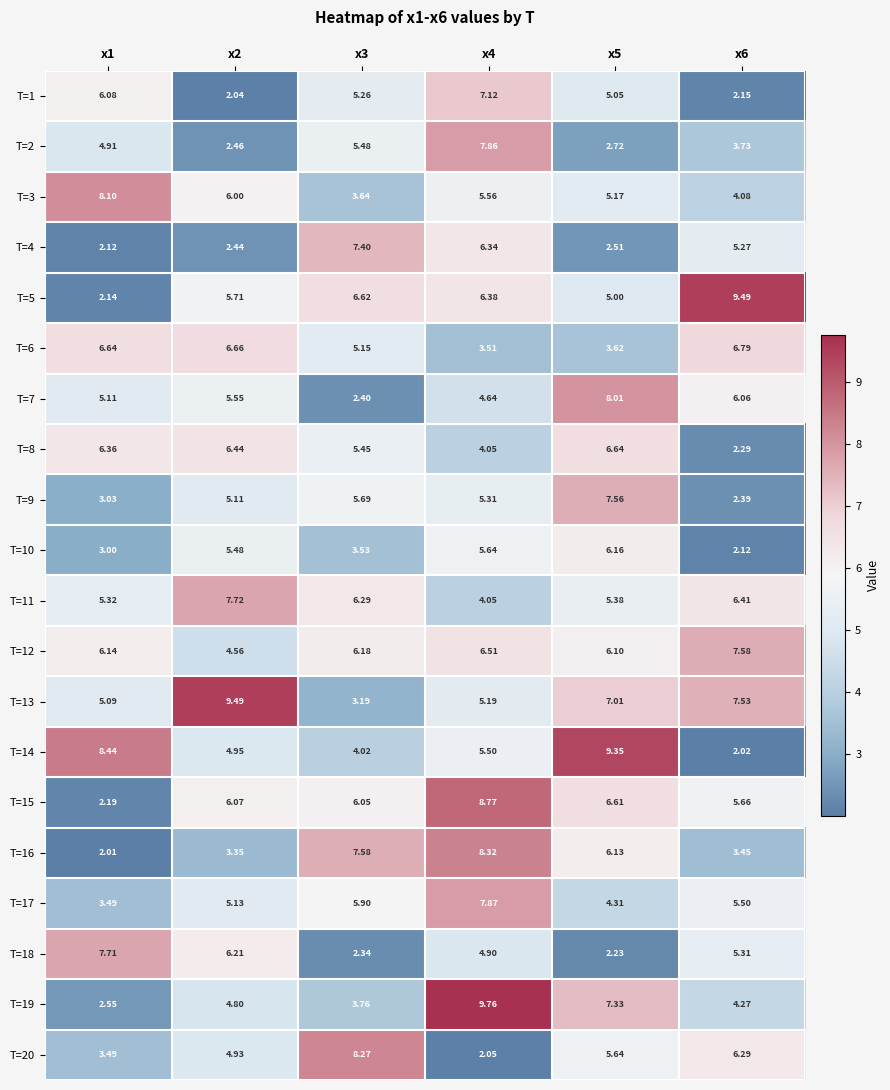

Between x1 and x6, which series saw the biggest shift?

T=5